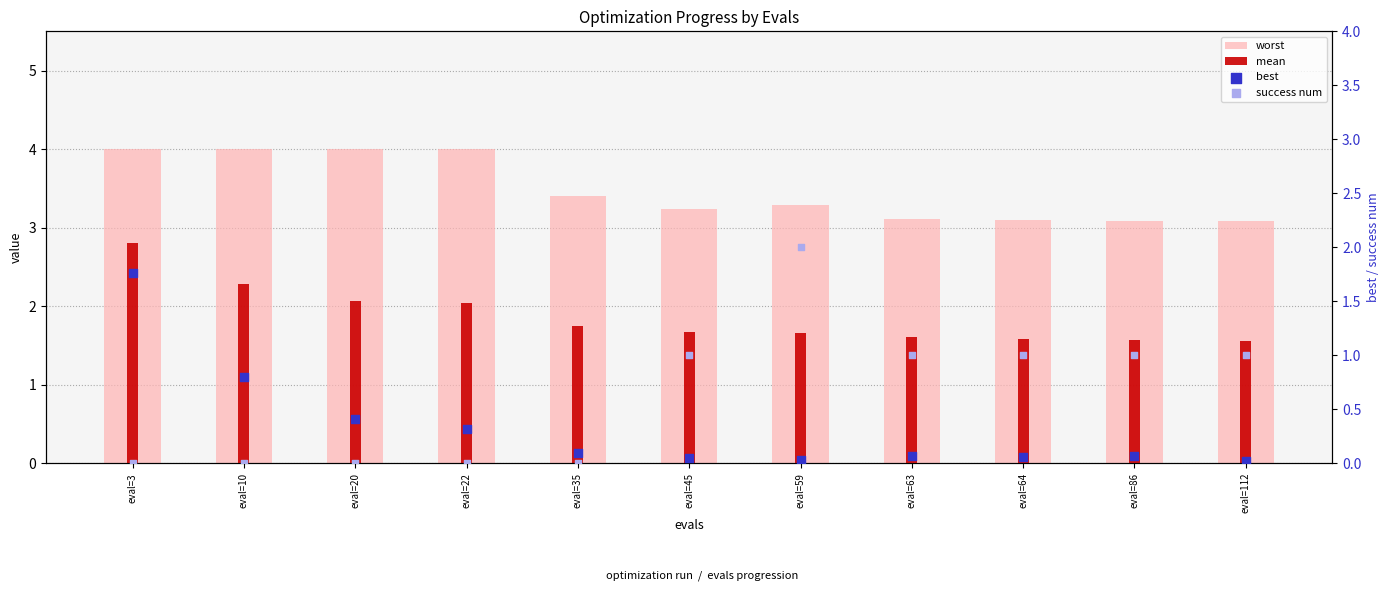

Which series has the largest Y range (max minus min)?

success num